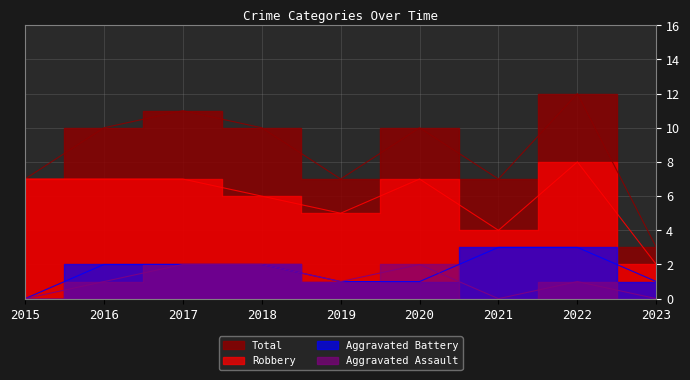

Which series has the widest spread of values?

Total